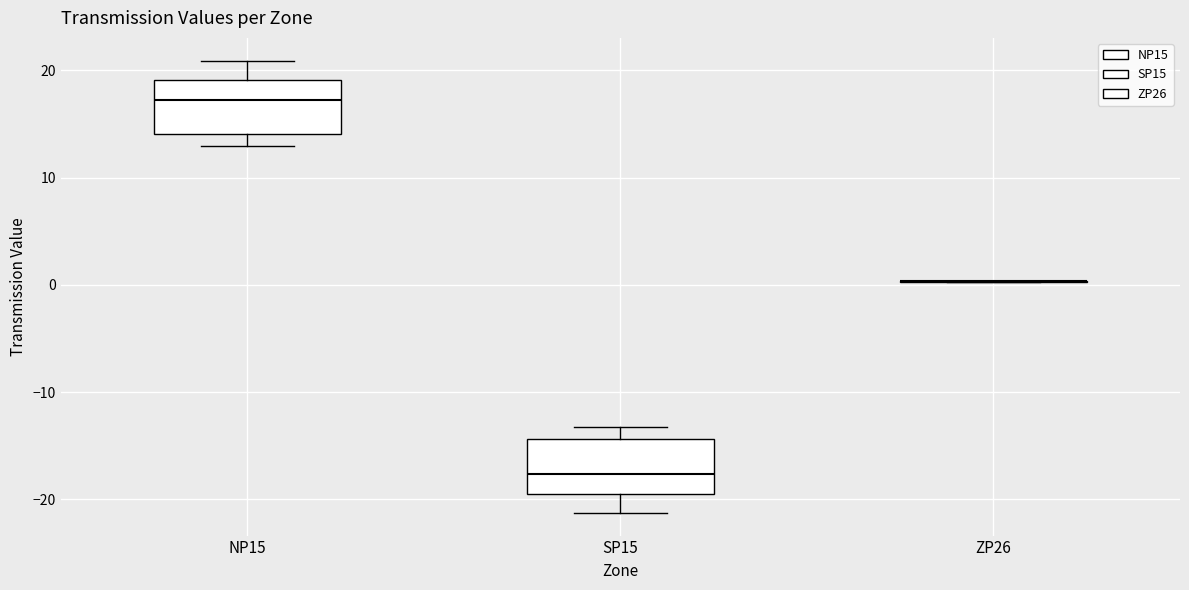

Where is the upper edge of the box for NP15 on the y-axis? The values are not printed on the chart, so give them approximately, as read against the axis.

19